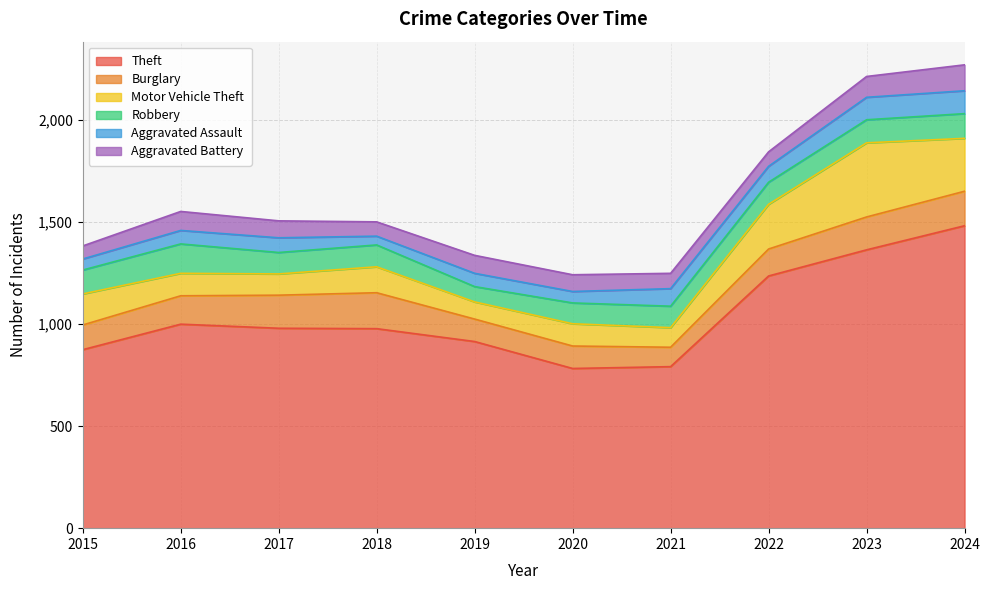

What is the value of the Motor Vehicle Theft point at the 9th from the left?

363